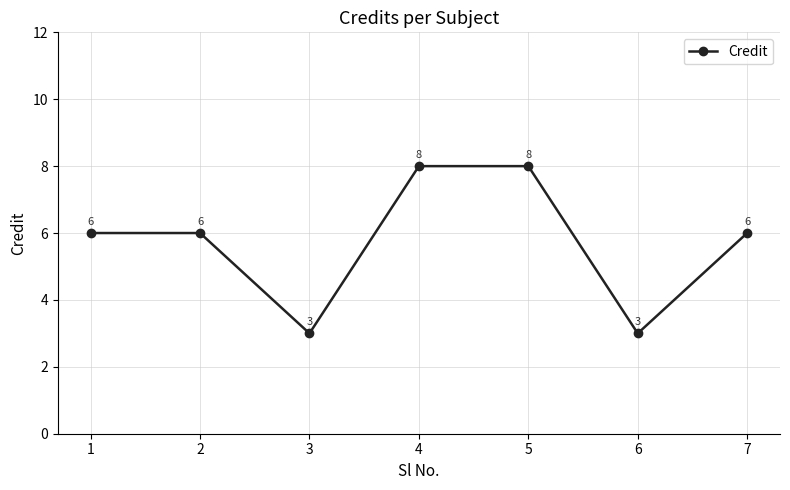

What is the sum of all values?

40